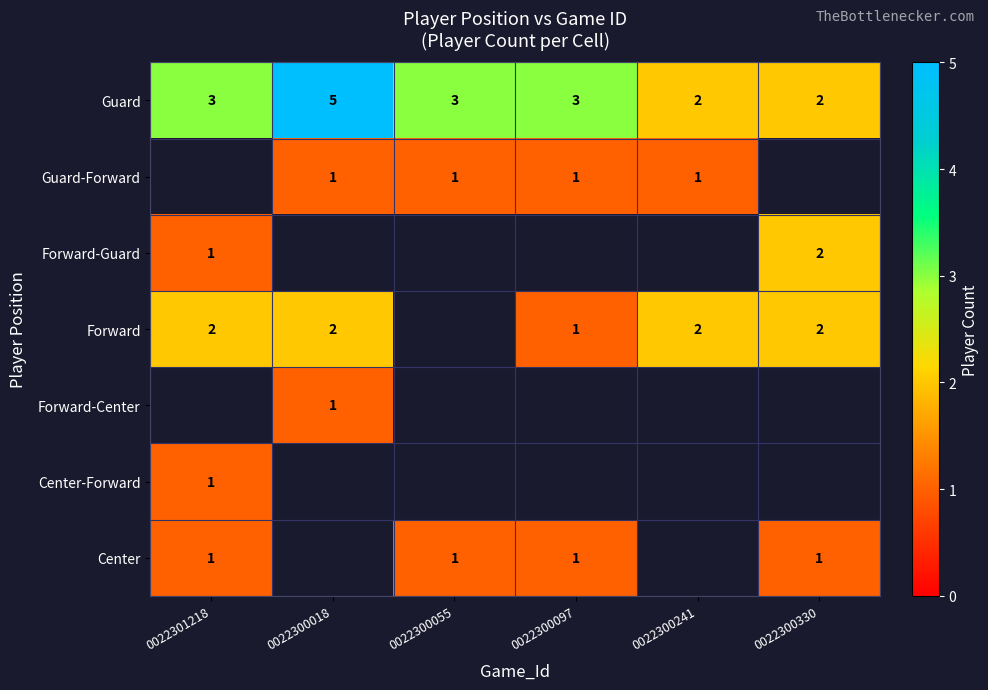

The value of Guard-Forward at 0022300018 is 1. True or false?

True